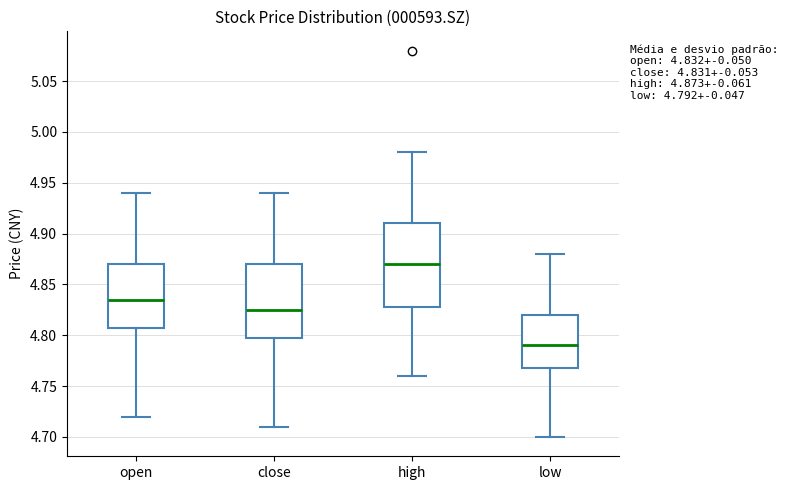

Which box is the tallest, from its lower edge to its upper edge?

high